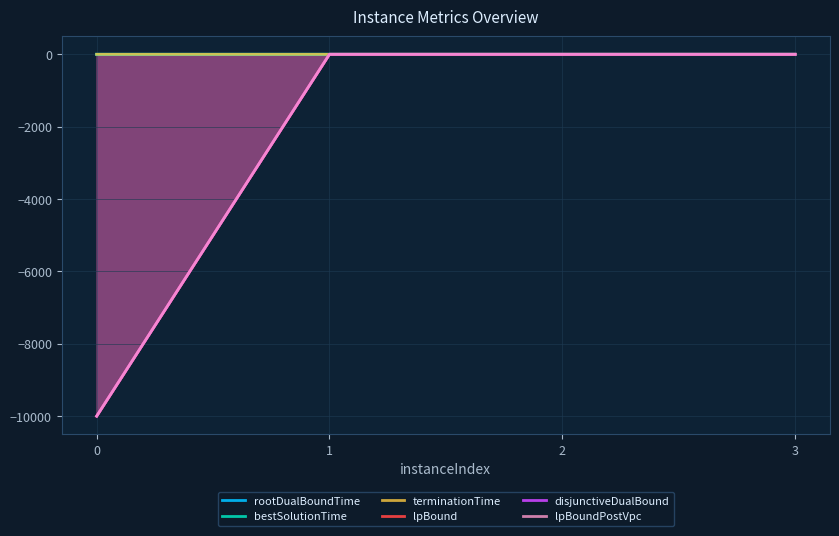

What is the sum of all bestSolutionTime values?

0.2